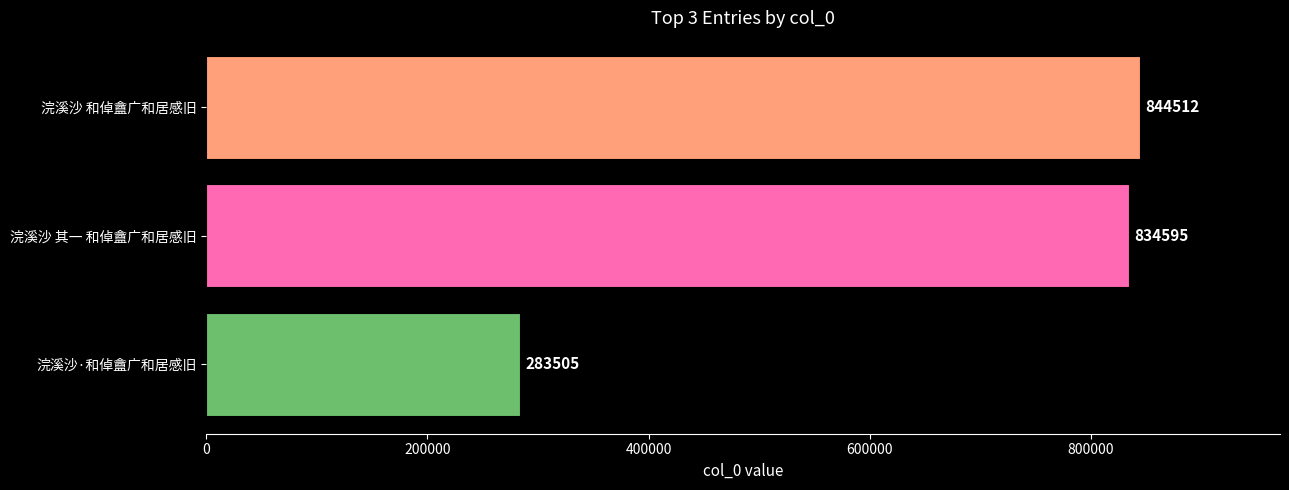

Is it true that the value at 浣溪沙 和倬盦广和居感旧 is 844512?

True